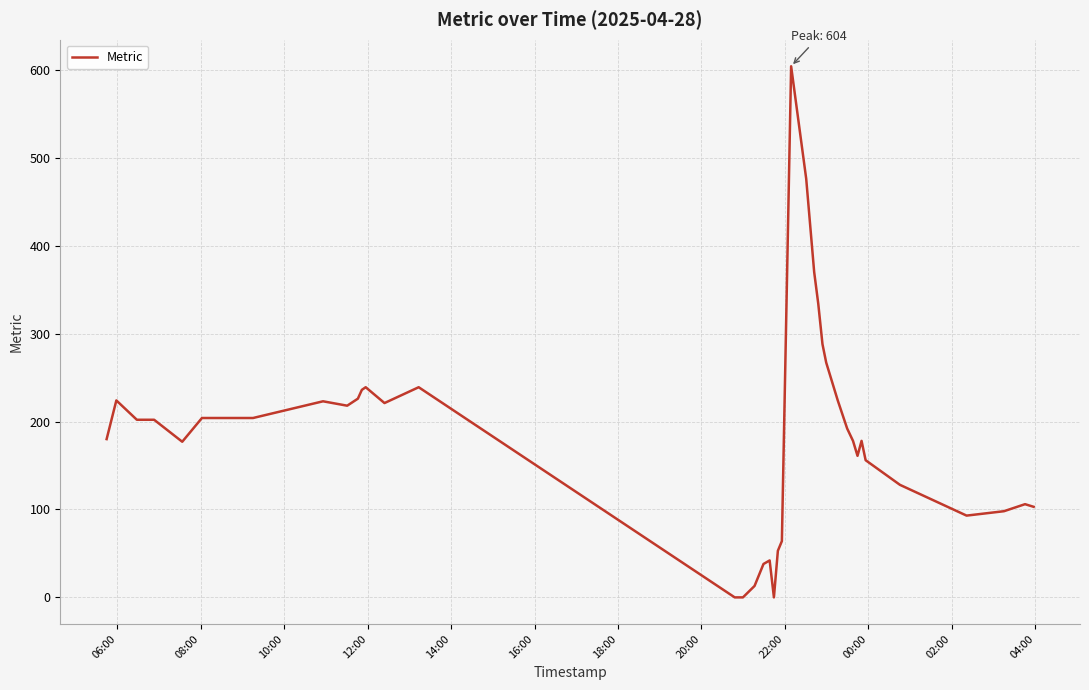

What is the greatest value displayed?

604